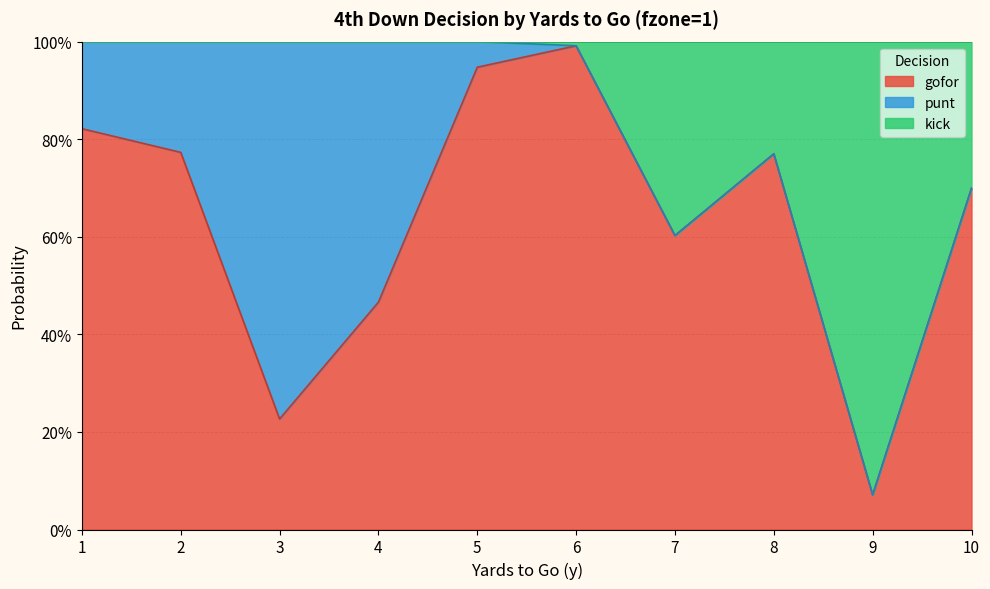

At which category is the sum across all series the highest?

6